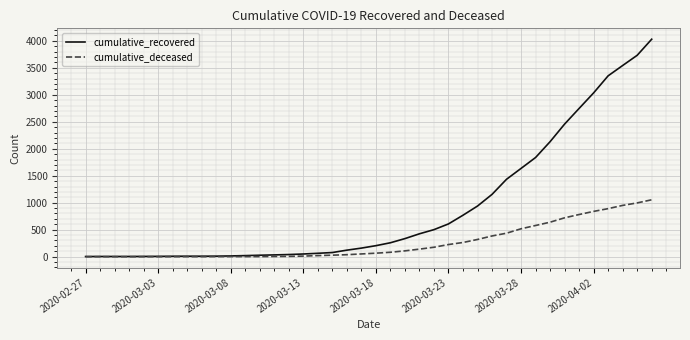

Which series has the widest spread of values?

cumulative_recovered